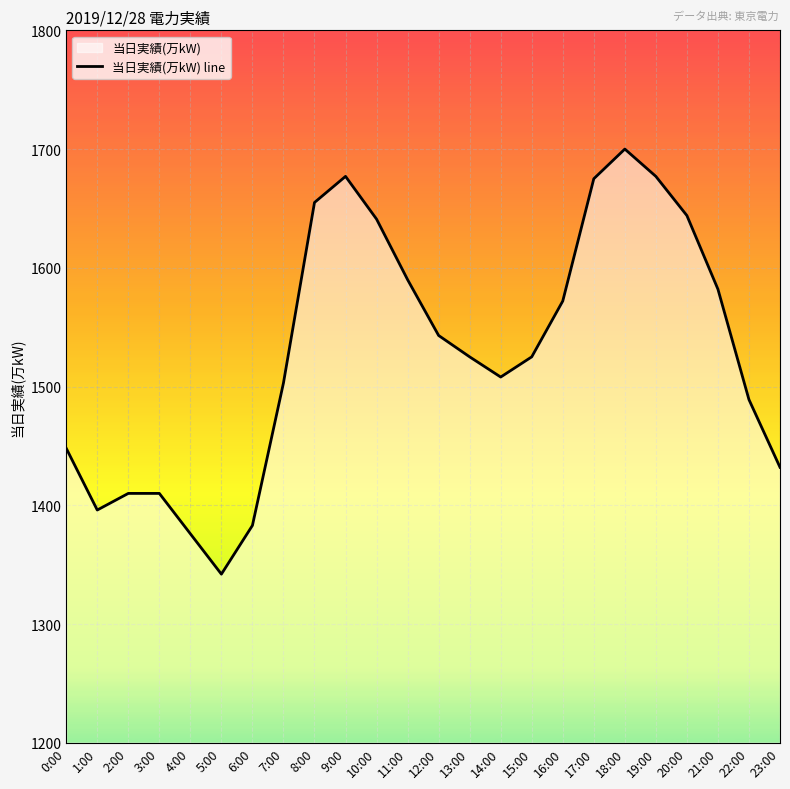

Is it true that the value at 6:00 is 1383?

True